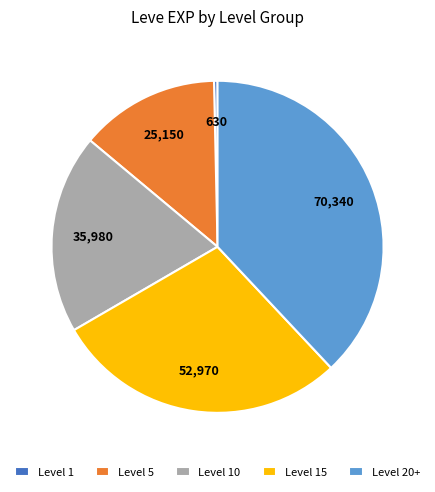

What is the ratio of the value at Level 10 to the value at Level 5?

1.4